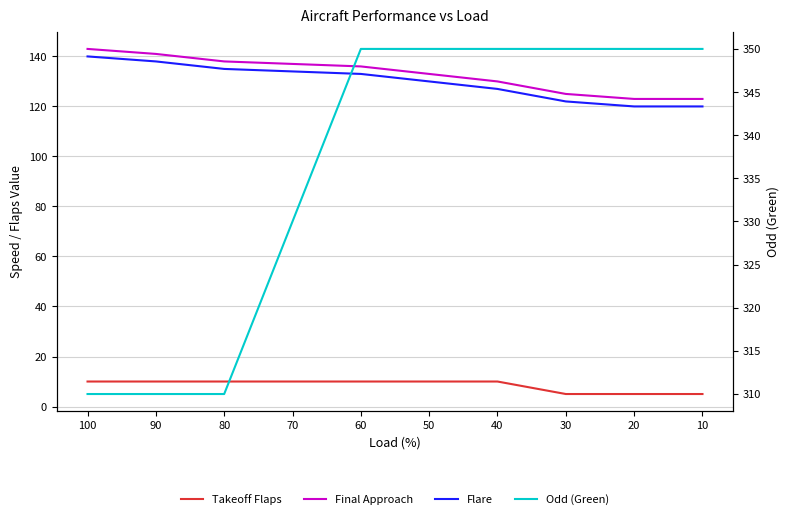

What is the value of the Flare point at the 10th from the left?

120